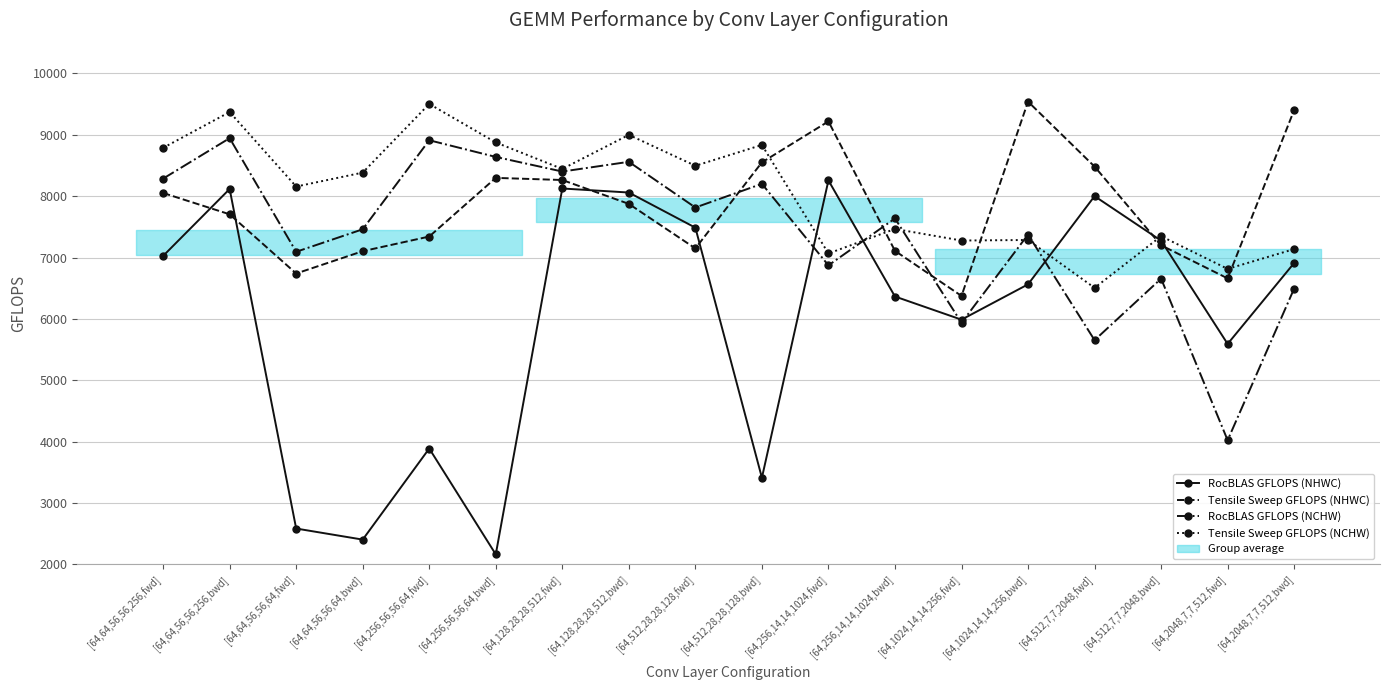

How many lines are shown in the chart?

4